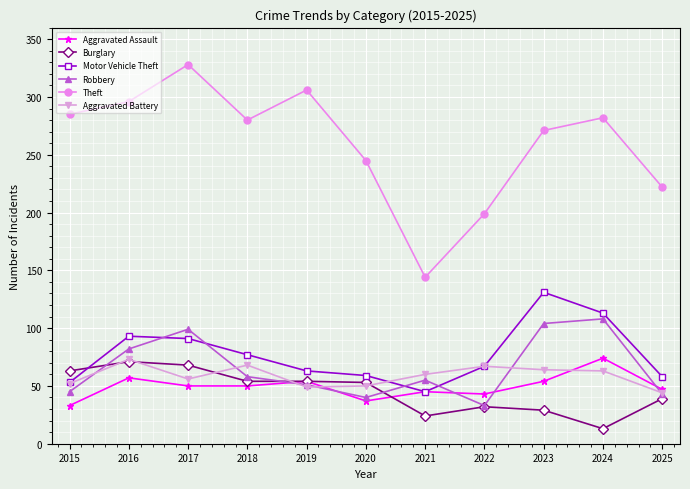

True or false: Theft and Aggravated Battery cross at least once.

False